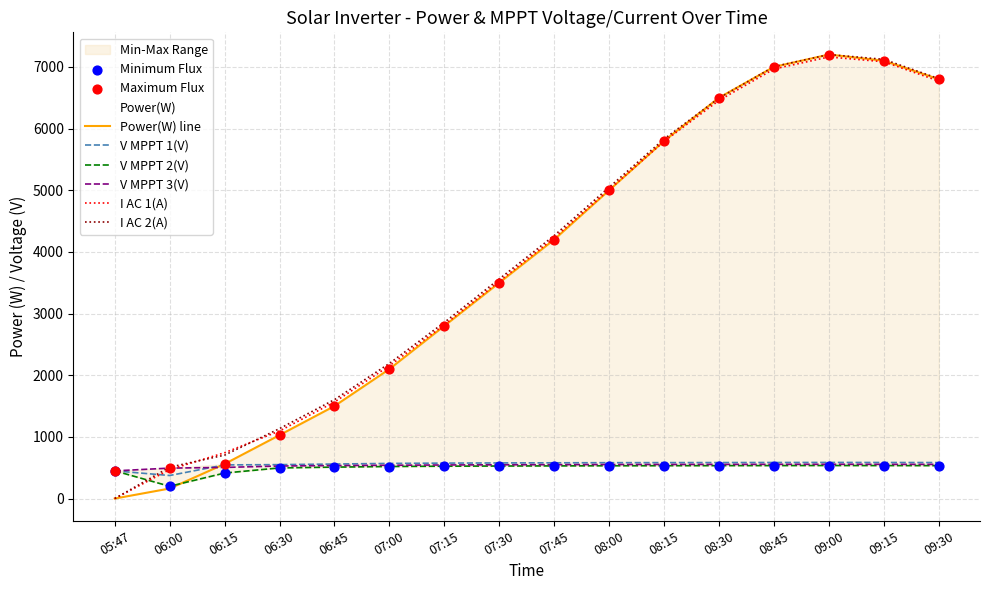

At which category is the sum across all series the highest?

09:00